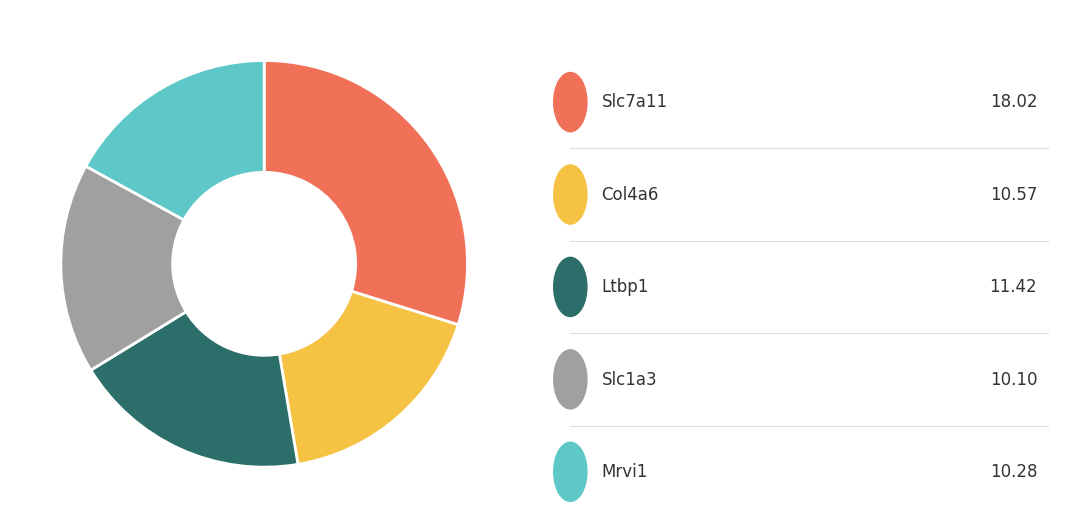

Is there a majority slice in this chart?

No